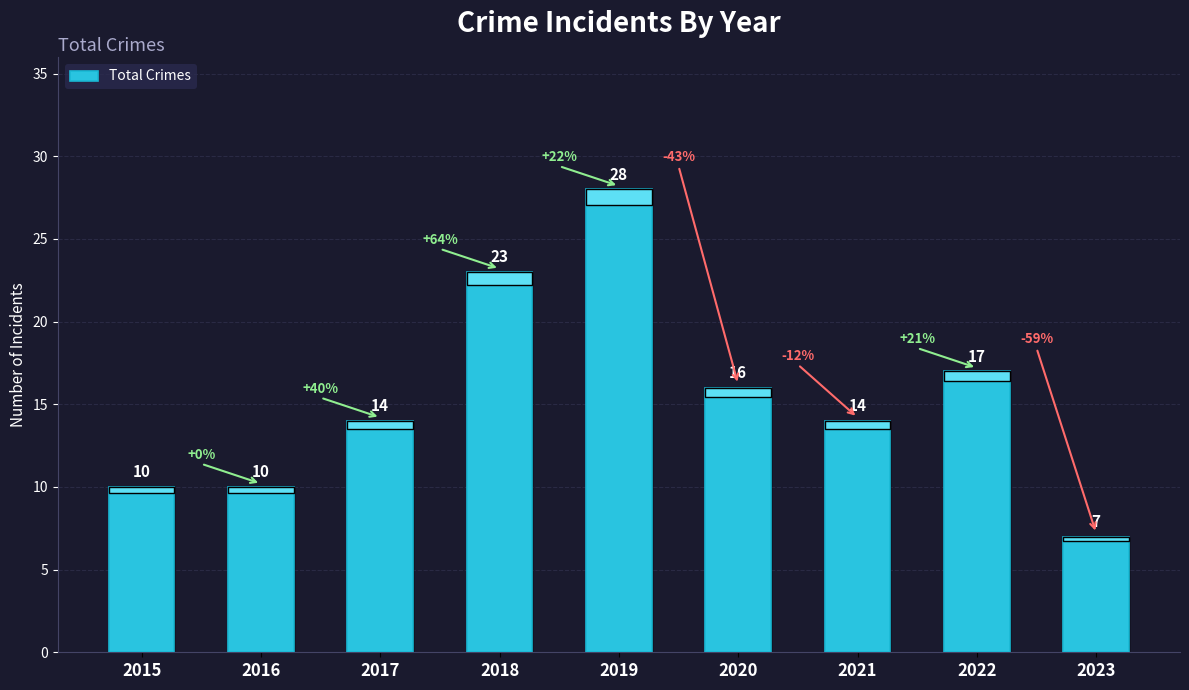

What is the difference between the second highest and second lowest values?

13